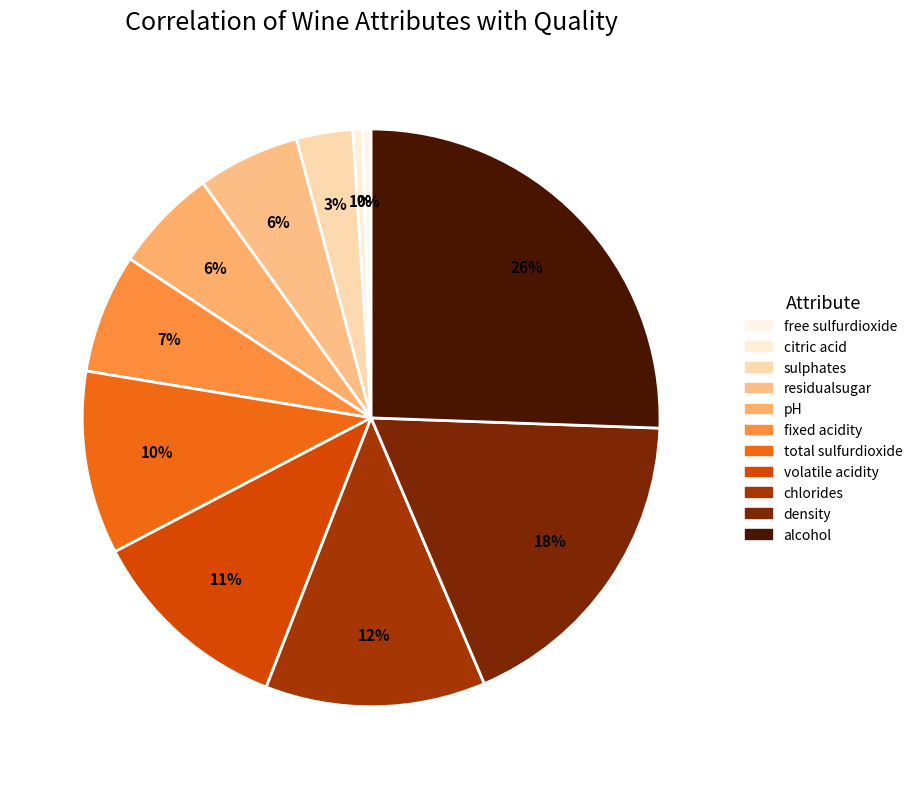

The total sulfurdioxide slice represents 10% of the pie. True or false?

True